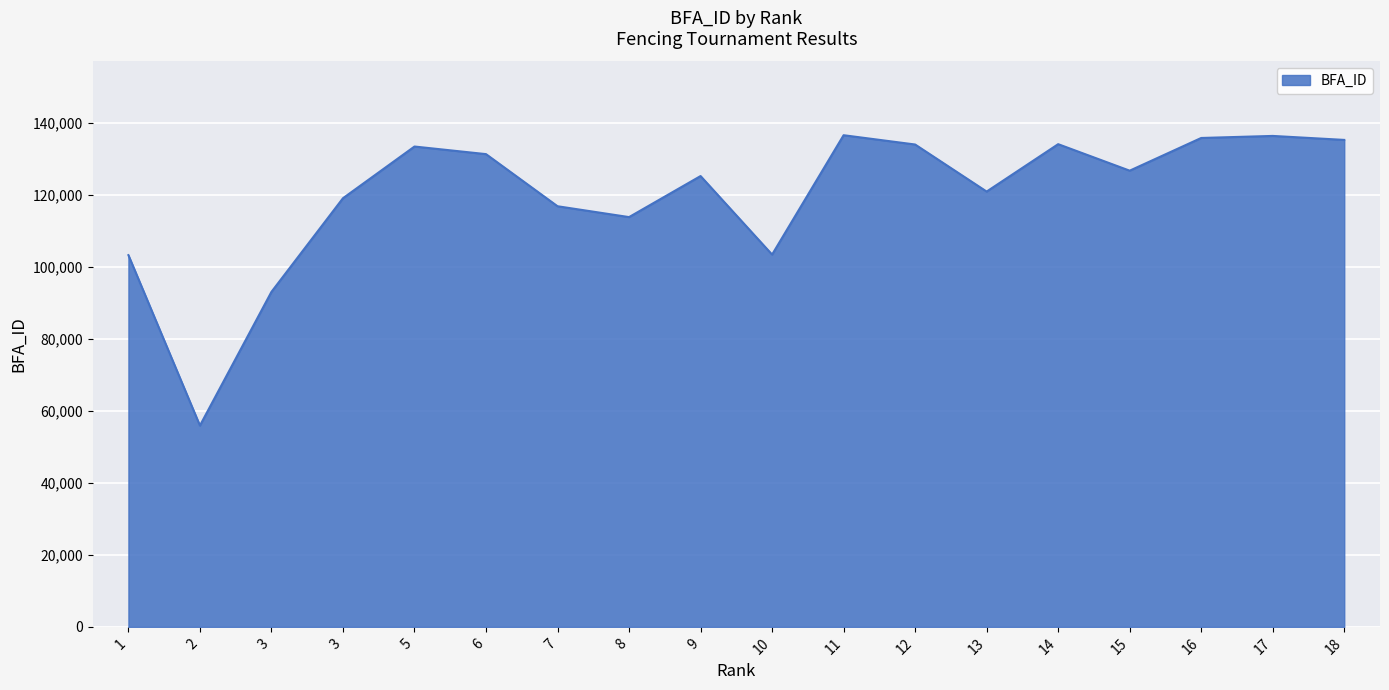

At which category does the data reach its first local peak?

5